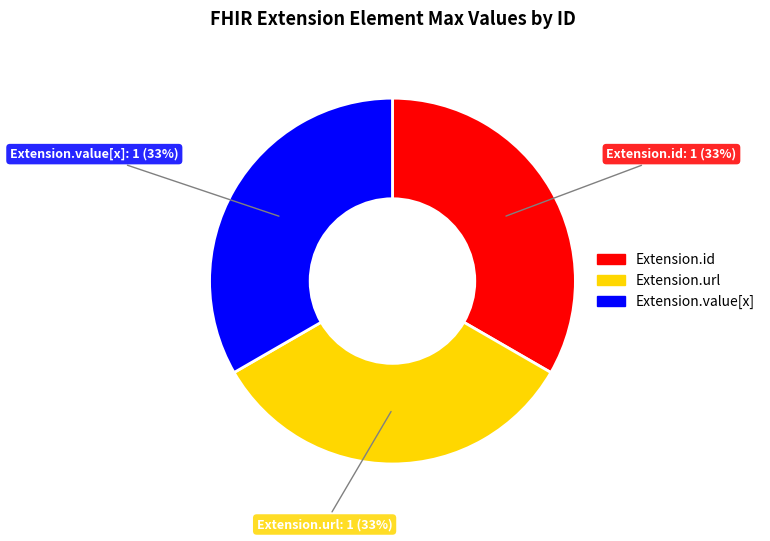

Is there a majority slice in this chart?

No